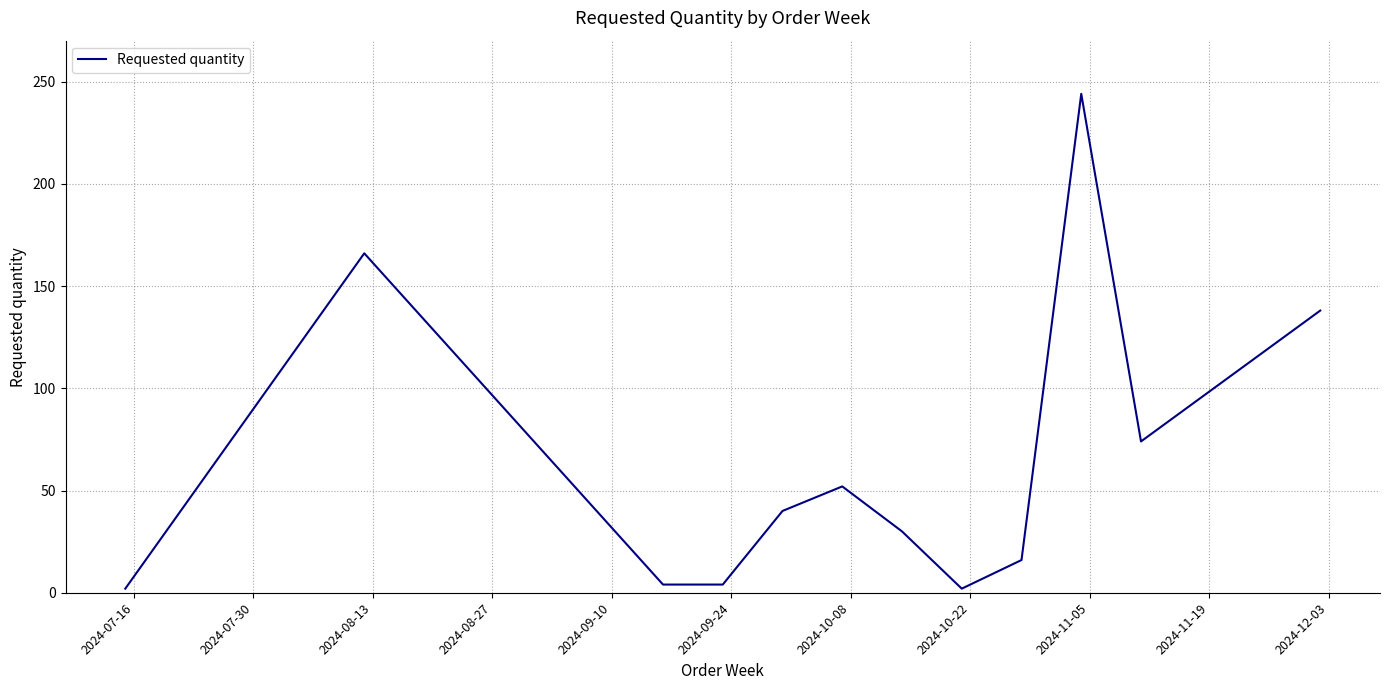

What is the difference between the maximum and minimum values?

242